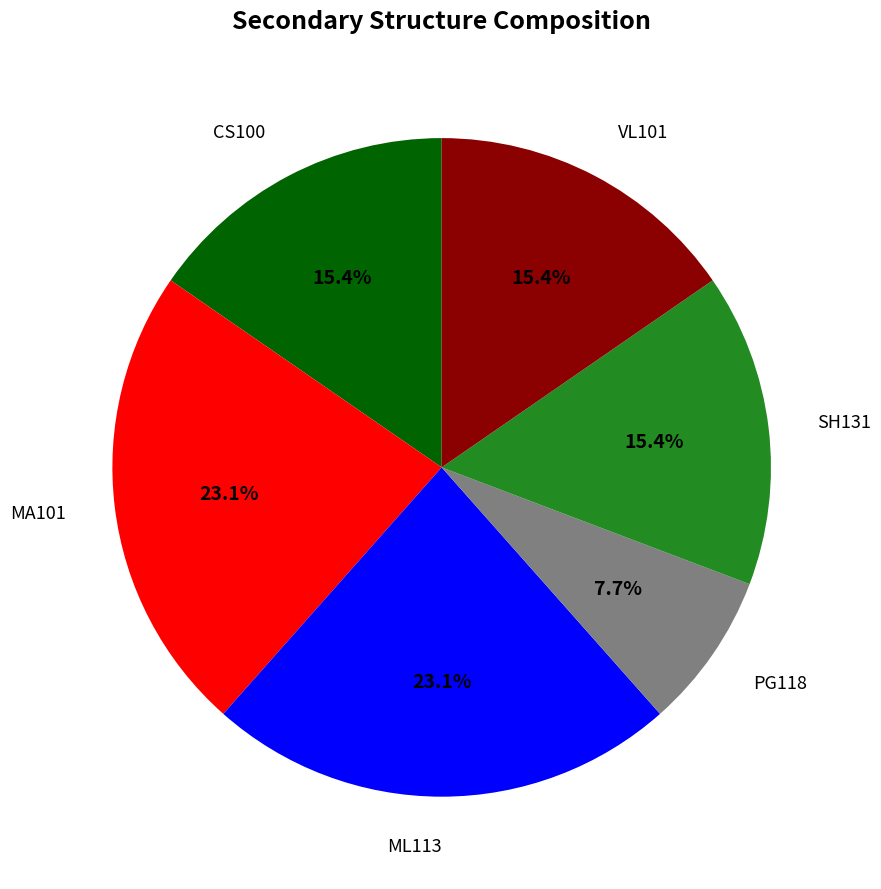

To the nearest percent, what is the combined percentage of PG118 and ML113?

31%